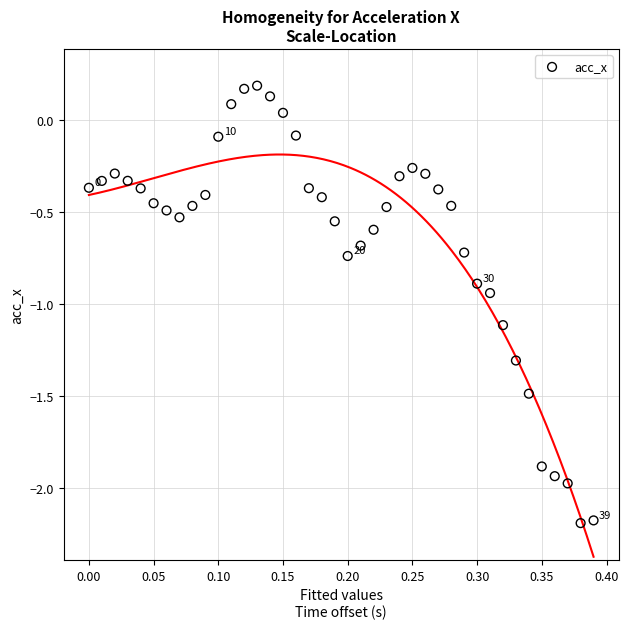

What is the range of Y values (max minus min)?

2.4